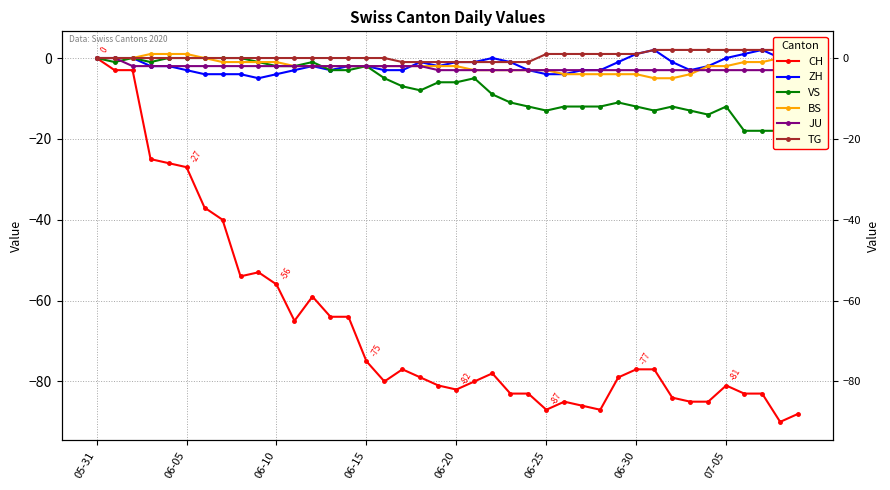

How many lines are shown in the chart?

6